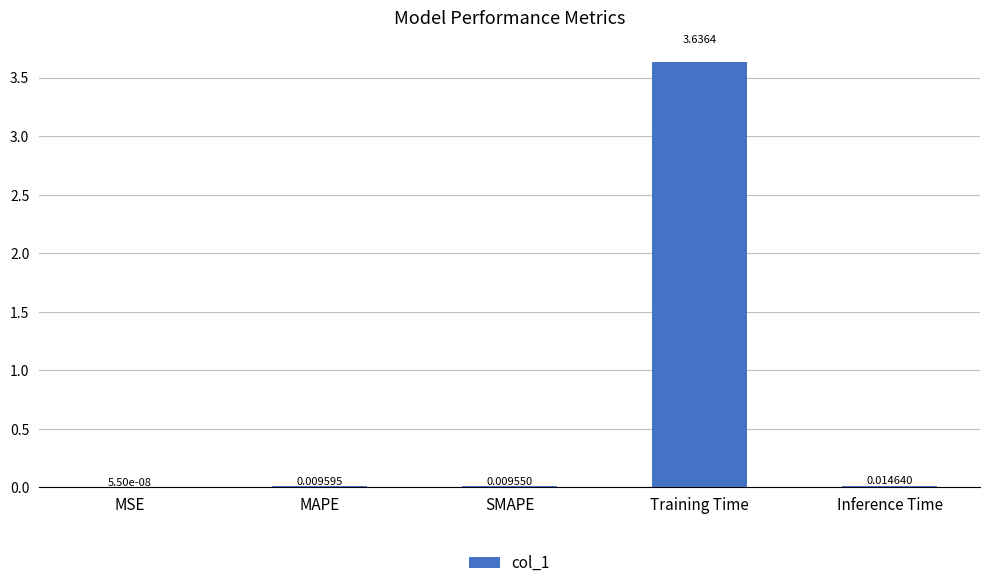

How many series are shown in this chart?

1